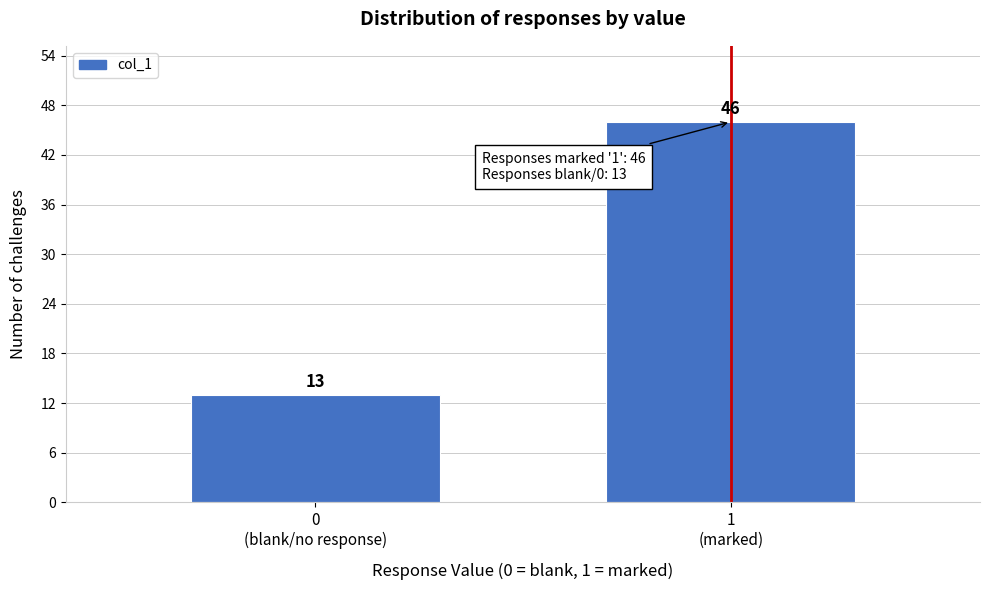

Reading left to right, extract all data points from this chart.

13	46